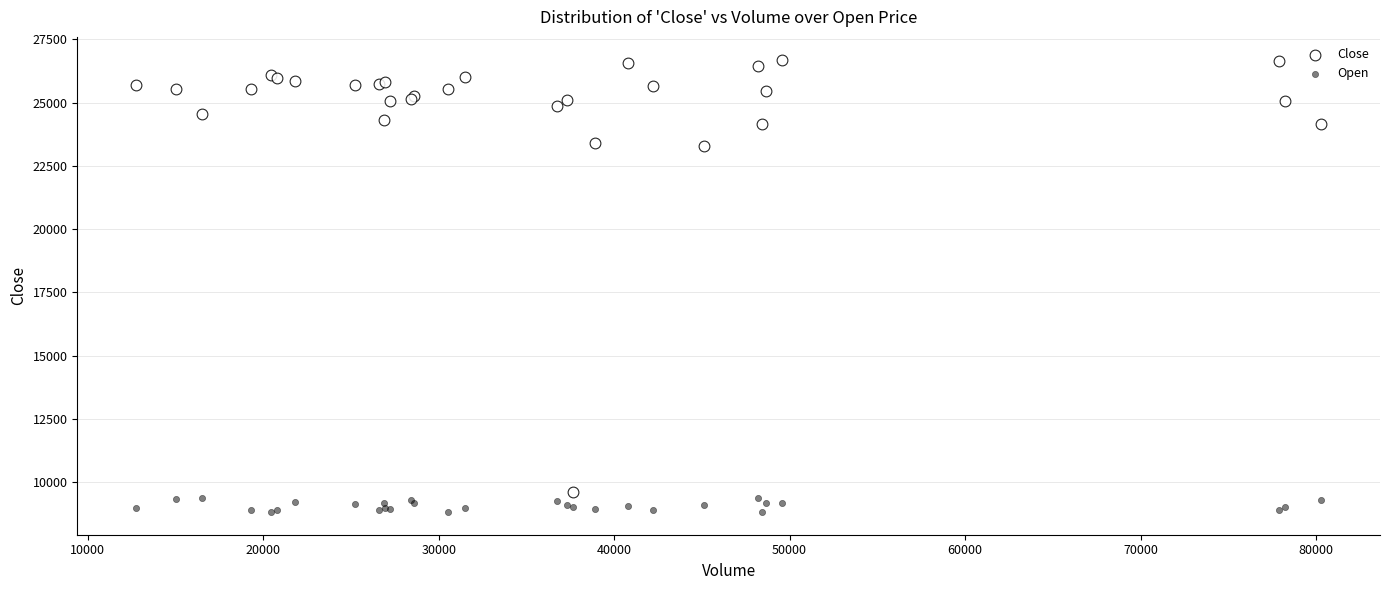

Which series has the widest spread of Y values?

Close